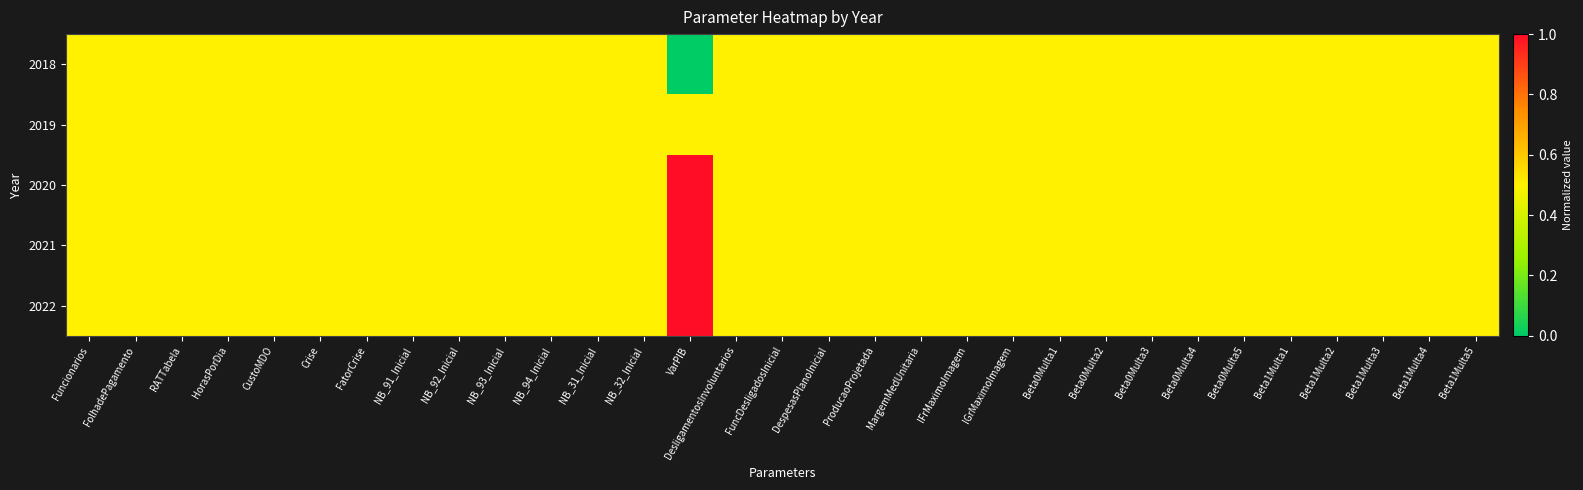

Reading left to right, list all the values displayed in this chart.

2018: Funcionarios=0.5	FolhadePagamento=0.5	RATTabela=0.5	HorasPorDia=0.5	CustoMDO=0.5	Crise=0.5	FatorCrise=0.5	NB_91_Inicial=0.5	NB_92_Inicial=0.5	NB_93_Inicial=0.5	NB_94_Inicial=0.5	NB_31_Inicial=0.5	NB_32_Inicial=0.5	VarPIB=0.0	DesligamentosInvoluntarios=0.5	FuncDesligadosInicial=0.5	DespesasPlanoInicial=0.5	ProducaoProjetada=0.5	MargemMedUnitaria=0.5	IFrMaximoImagem=0.5	IGrMaximoImagem=0.5	Beta0Multa1=0.5	Beta0Multa2=0.5	Beta0Multa3=0.5	Beta0Multa4=0.5	Beta0Multa5=0.5	Beta1Multa1=0.5	Beta1Multa2=0.5	Beta1Multa3=0.5	Beta1Multa4=0.5	Beta1Multa5=0.5
2019: Funcionarios=0.5	FolhadePagamento=0.5	RATTabela=0.5	HorasPorDia=0.5	CustoMDO=0.5	Crise=0.5	FatorCrise=0.5	NB_91_Inicial=0.5	NB_92_Inicial=0.5	NB_93_Inicial=0.5	NB_94_Inicial=0.5	NB_31_Inicial=0.5	NB_32_Inicial=0.5	VarPIB=0.5	DesligamentosInvoluntarios=0.5	FuncDesligadosInicial=0.5	DespesasPlanoInicial=0.5	ProducaoProjetada=0.5	MargemMedUnitaria=0.5	IFrMaximoImagem=0.5	IGrMaximoImagem=0.5	Beta0Multa1=0.5	Beta0Multa2=0.5	Beta0Multa3=0.5	Beta0Multa4=0.5	Beta0Multa5=0.5	Beta1Multa1=0.5	Beta1Multa2=0.5	Beta1Multa3=0.5	Beta1Multa4=0.5	Beta1Multa5=0.5
2020: Funcionarios=0.5	FolhadePagamento=0.5	RATTabela=0.5	HorasPorDia=0.5	CustoMDO=0.5	Crise=0.5	FatorCrise=0.5	NB_91_Inicial=0.5	NB_92_Inicial=0.5	NB_93_Inicial=0.5	NB_94_Inicial=0.5	NB_31_Inicial=0.5	NB_32_Inicial=0.5	VarPIB=1.0	DesligamentosInvoluntarios=0.5	FuncDesligadosInicial=0.5	DespesasPlanoInicial=0.5	ProducaoProjetada=0.5	MargemMedUnitaria=0.5	IFrMaximoImagem=0.5	IGrMaximoImagem=0.5	Beta0Multa1=0.5	Beta0Multa2=0.5	Beta0Multa3=0.5	Beta0Multa4=0.5	Beta0Multa5=0.5	Beta1Multa1=0.5	Beta1Multa2=0.5	Beta1Multa3=0.5	Beta1Multa4=0.5	Beta1Multa5=0.5
2021: Funcionarios=0.5	FolhadePagamento=0.5	RATTabela=0.5	HorasPorDia=0.5	CustoMDO=0.5	Crise=0.5	FatorCrise=0.5	NB_91_Inicial=0.5	NB_92_Inicial=0.5	NB_93_Inicial=0.5	NB_94_Inicial=0.5	NB_31_Inicial=0.5	NB_32_Inicial=0.5	VarPIB=1.0	DesligamentosInvoluntarios=0.5	FuncDesligadosInicial=0.5	DespesasPlanoInicial=0.5	ProducaoProjetada=0.5	MargemMedUnitaria=0.5	IFrMaximoImagem=0.5	IGrMaximoImagem=0.5	Beta0Multa1=0.5	Beta0Multa2=0.5	Beta0Multa3=0.5	Beta0Multa4=0.5	Beta0Multa5=0.5	Beta1Multa1=0.5	Beta1Multa2=0.5	Beta1Multa3=0.5	Beta1Multa4=0.5	Beta1Multa5=0.5
2022: Funcionarios=0.5	FolhadePagamento=0.5	RATTabela=0.5	HorasPorDia=0.5	CustoMDO=0.5	Crise=0.5	FatorCrise=0.5	NB_91_Inicial=0.5	NB_92_Inicial=0.5	NB_93_Inicial=0.5	NB_94_Inicial=0.5	NB_31_Inicial=0.5	NB_32_Inicial=0.5	VarPIB=1.0	DesligamentosInvoluntarios=0.5	FuncDesligadosInicial=0.5	DespesasPlanoInicial=0.5	ProducaoProjetada=0.5	MargemMedUnitaria=0.5	IFrMaximoImagem=0.5	IGrMaximoImagem=0.5	Beta0Multa1=0.5	Beta0Multa2=0.5	Beta0Multa3=0.5	Beta0Multa4=0.5	Beta0Multa5=0.5	Beta1Multa1=0.5	Beta1Multa2=0.5	Beta1Multa3=0.5	Beta1Multa4=0.5	Beta1Multa5=0.5